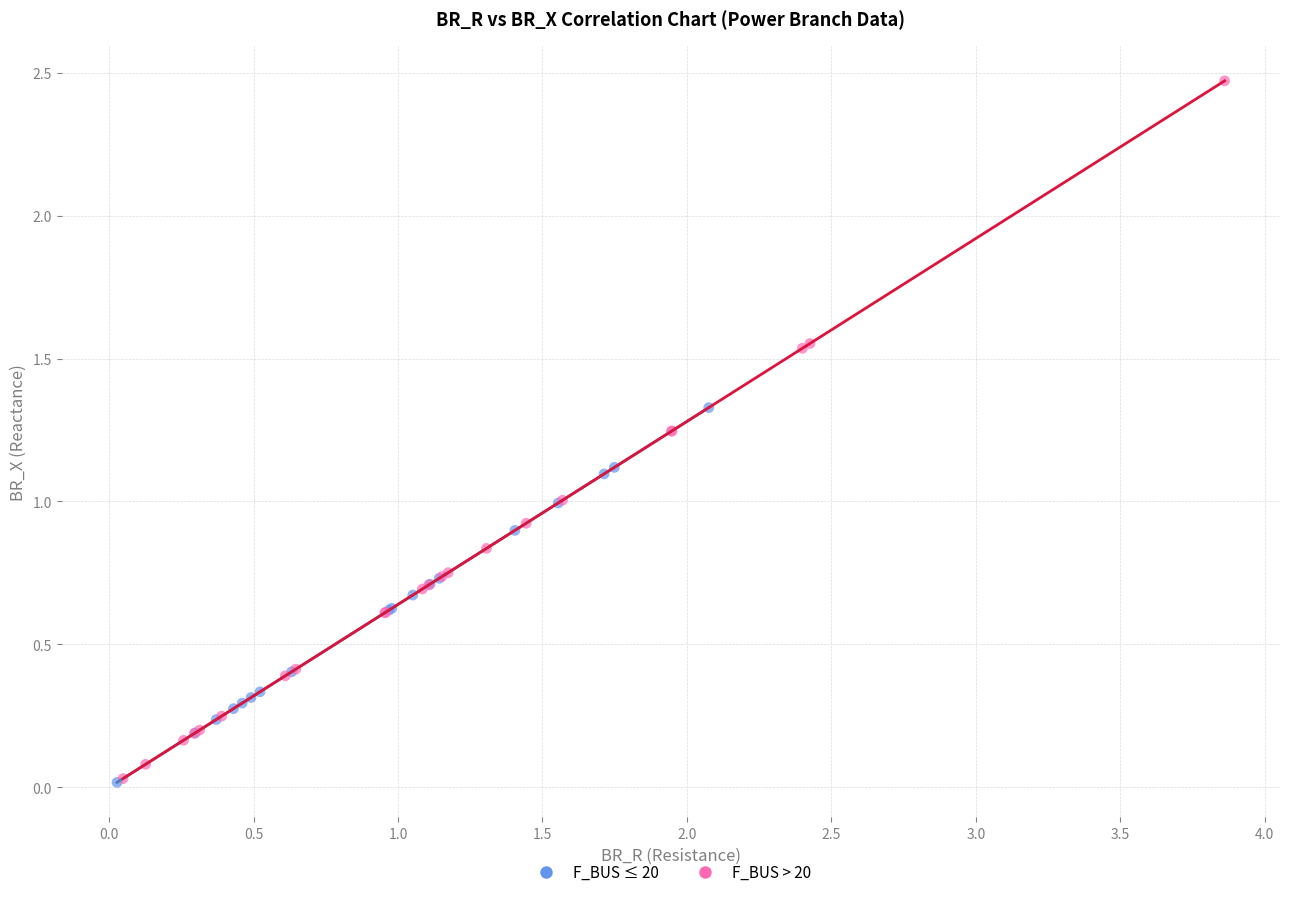

Which series reaches the maximum Y coordinate?

F_BUS > 20